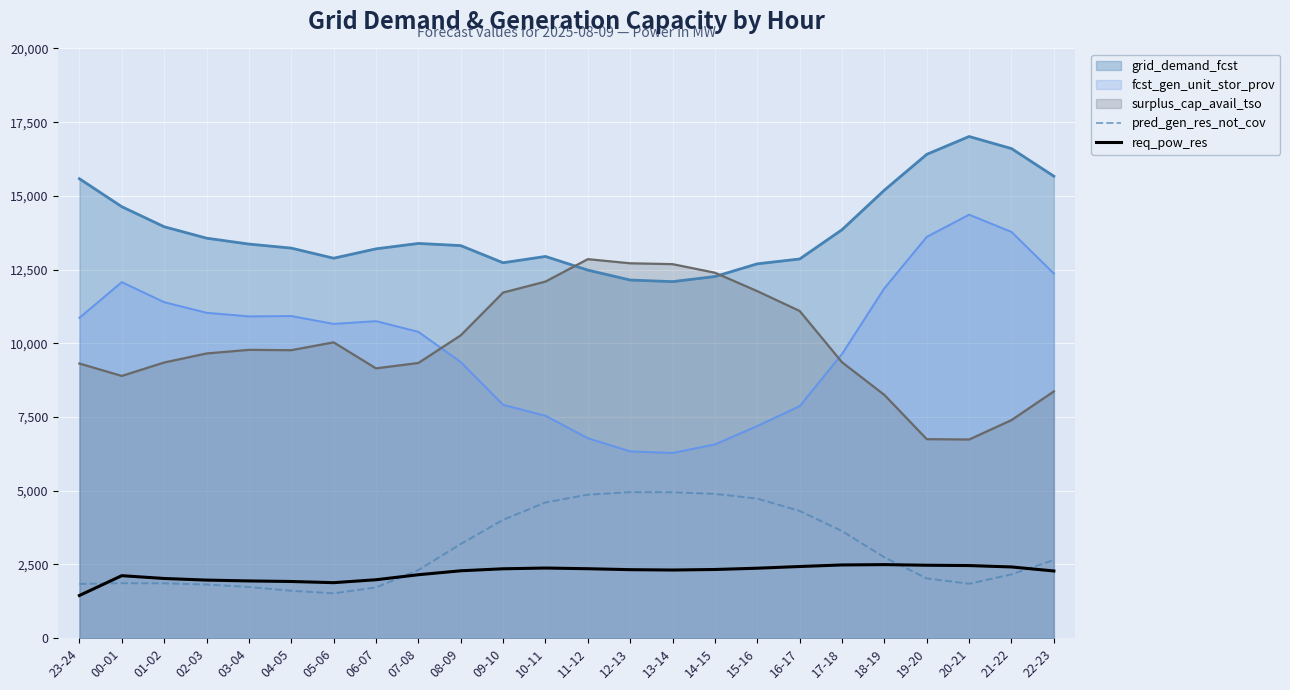

Which series has the widest spread of values?

fcst_gen_unit_stor_prov